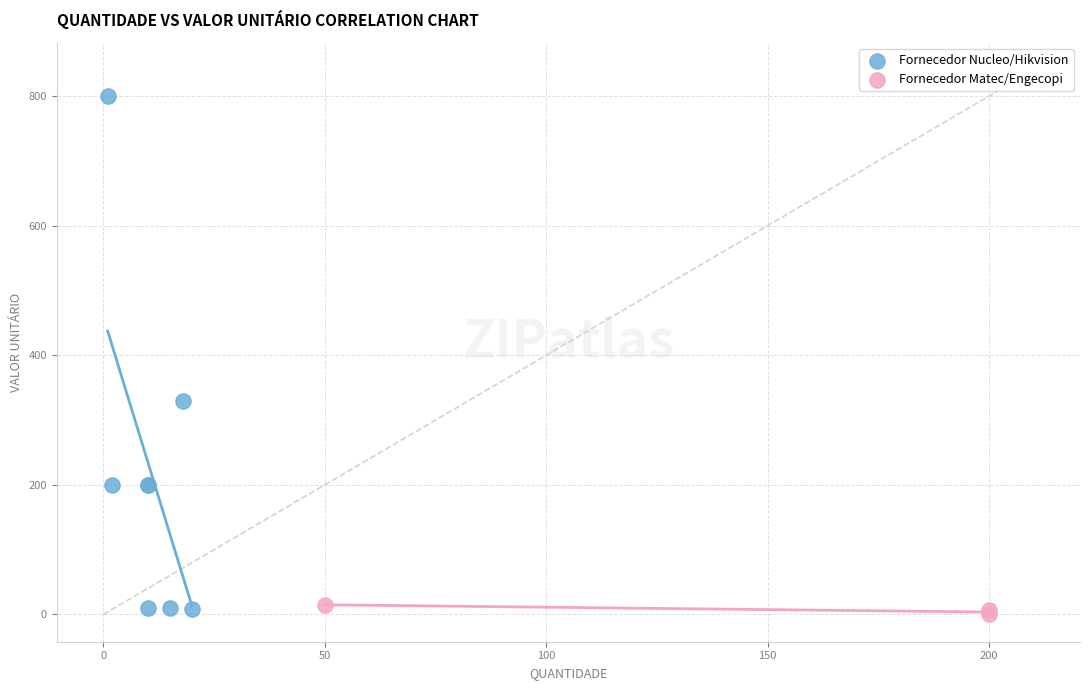

Which series reaches the maximum Y coordinate?

Fornecedor Nucleo/Hikvision